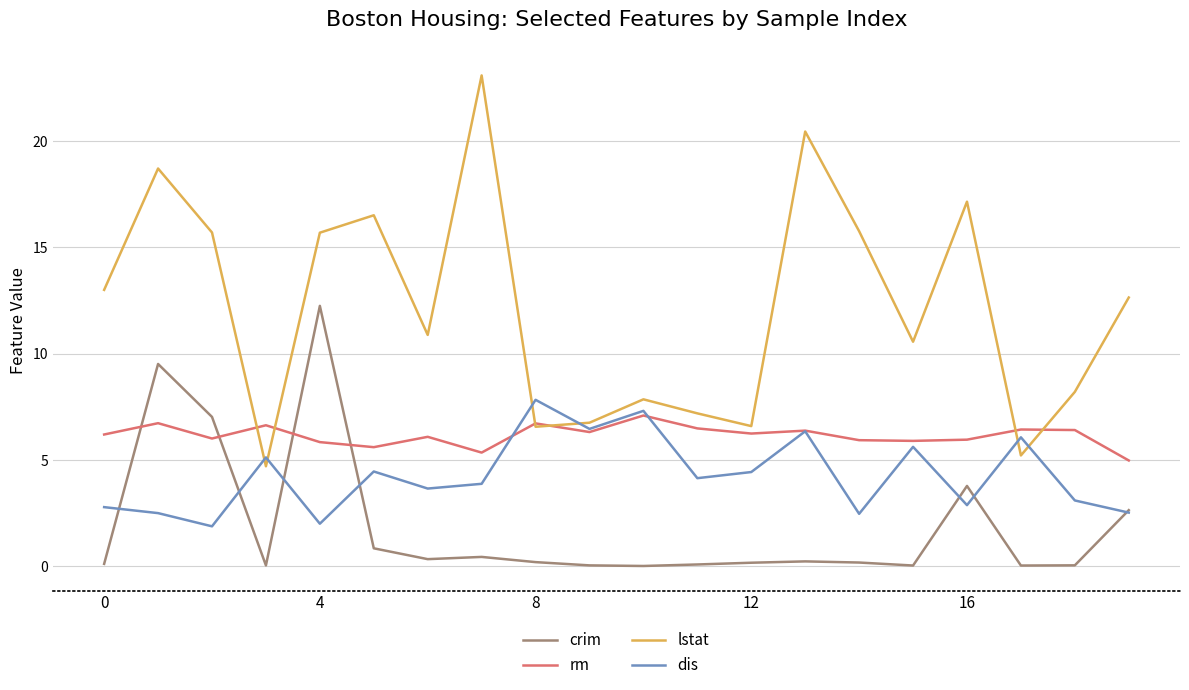

What is the difference between the second highest and second lowest values in the lstat series?

15.2